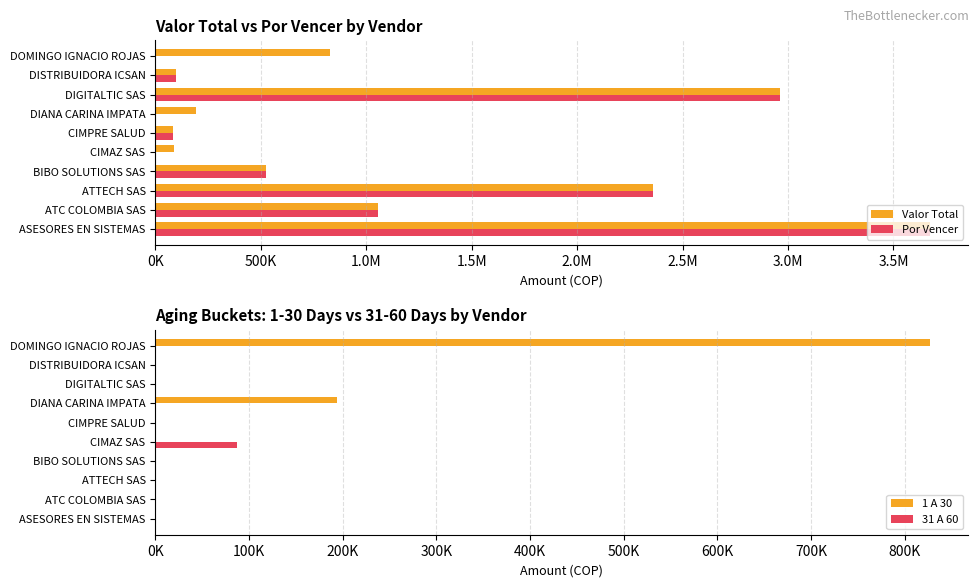

Rank the series at DIANA CARINA IMPATA from lowest to highest value.

Por Vencer, 31 A 60, Valor Total, 1 A 30